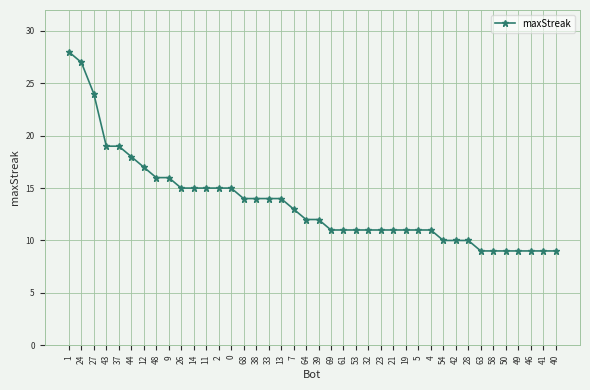

The value at 50 is 9. True or false?

True